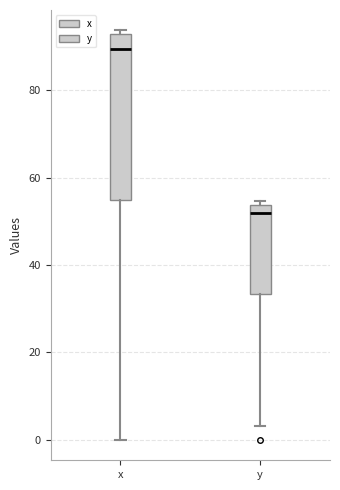

Reading left to right, transcribe this box plot: for each box, give where its median line is, the range the box spans, and where its two whiskers end, as read against the y-axis. The values are not printed on the chart, so give them approximately, as read against the axis.

x: median 90, box 54 to 92, whiskers 0 to 94
y: median 52, box 34 to 54, whiskers 4 to 54 (just above the box's upper edge)